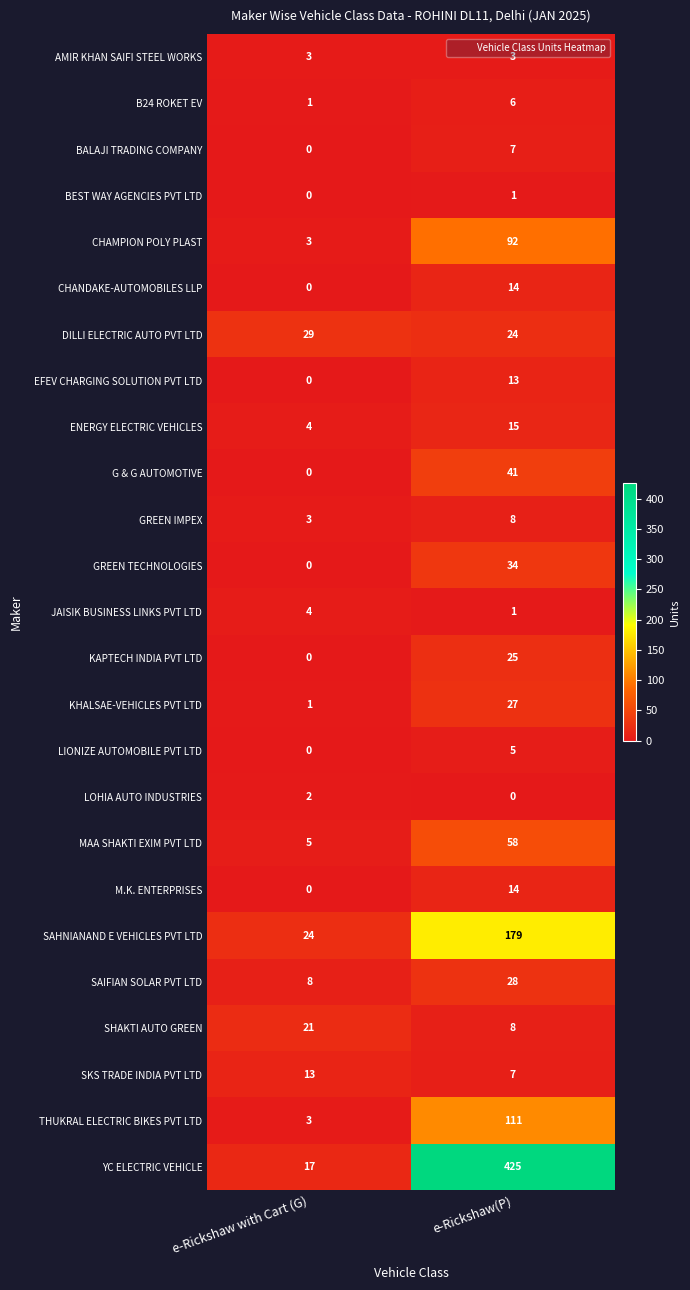

What is the sum of all MAA SHAKTI EXIM PVT LTD values?

63